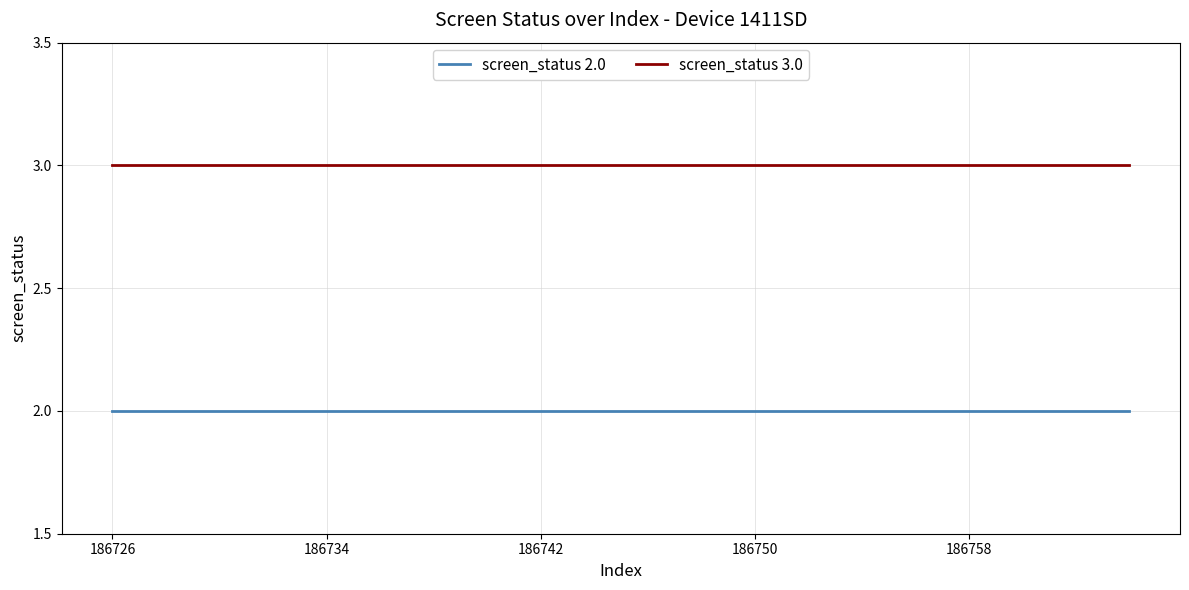

List the series in order of their overall mean, lowest first.

screen_status 2.0, screen_status 3.0